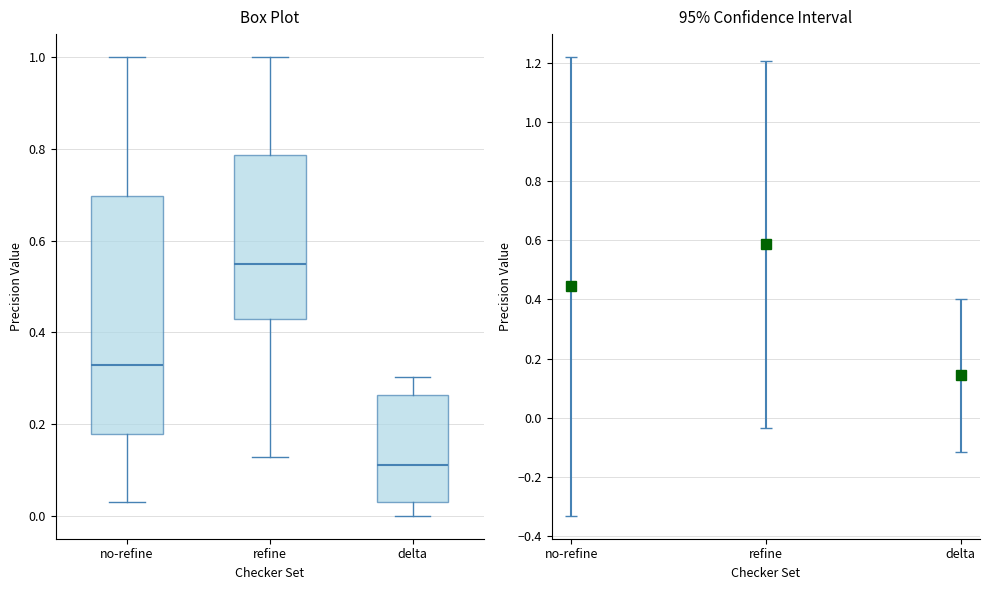

Reading left to right, read every box against the y-axis: the position of its median line, the range the box covers, and the ends of its whiskers. The values are not printed on the chart, so give them approximately, as read against the axis.

no-refine: median 0.32, box 0.18 to 0.70, whiskers 0.04 to 1.00
refine: median 0.54, box 0.42 to 0.78, whiskers 0.12 to 1.00
delta: median 0.10, box 0.02 to 0.26, whiskers 0.00 to 0.30